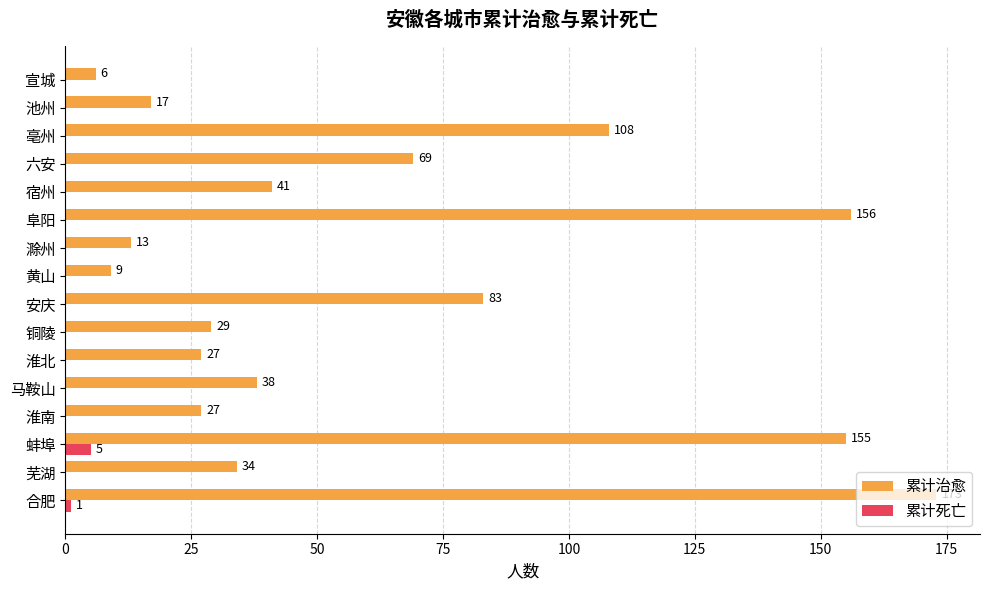

Which category has the highest value in the 累计死亡 series?

蚌埠